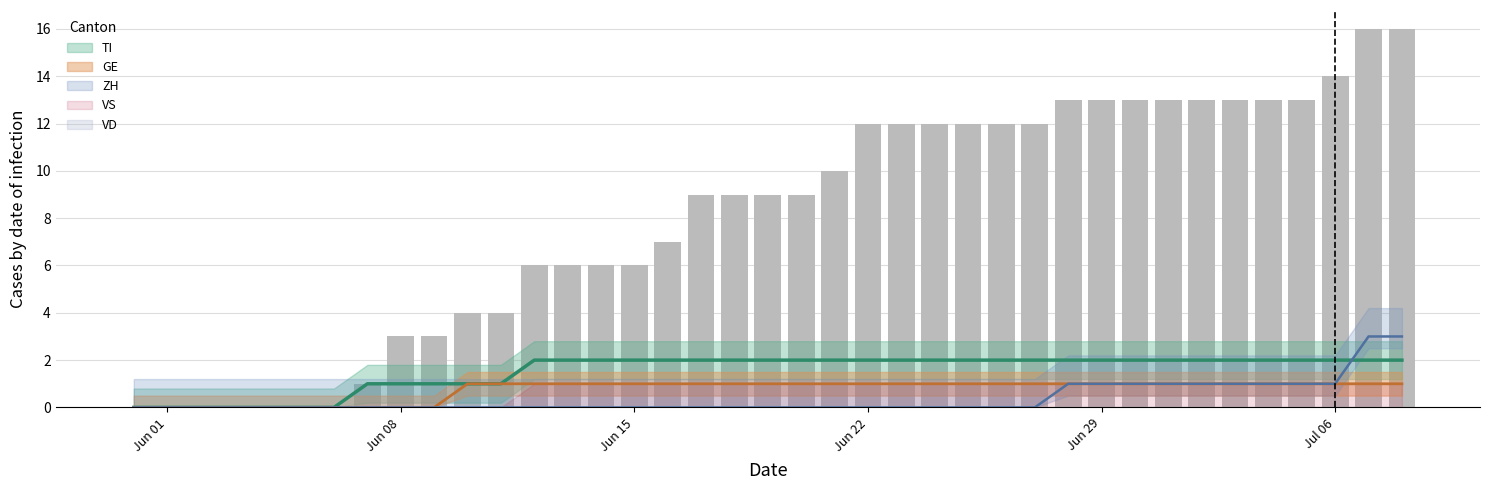

Reading right to left, transcribe all the data shown in this chart.

16	16	14	13	13	13	13	13	13	13	13	12	12	12	12	12	12	10	9	9	9	9	7	6	6	6	6	4	4	3	3	1	0	0	0	0	0	0	0